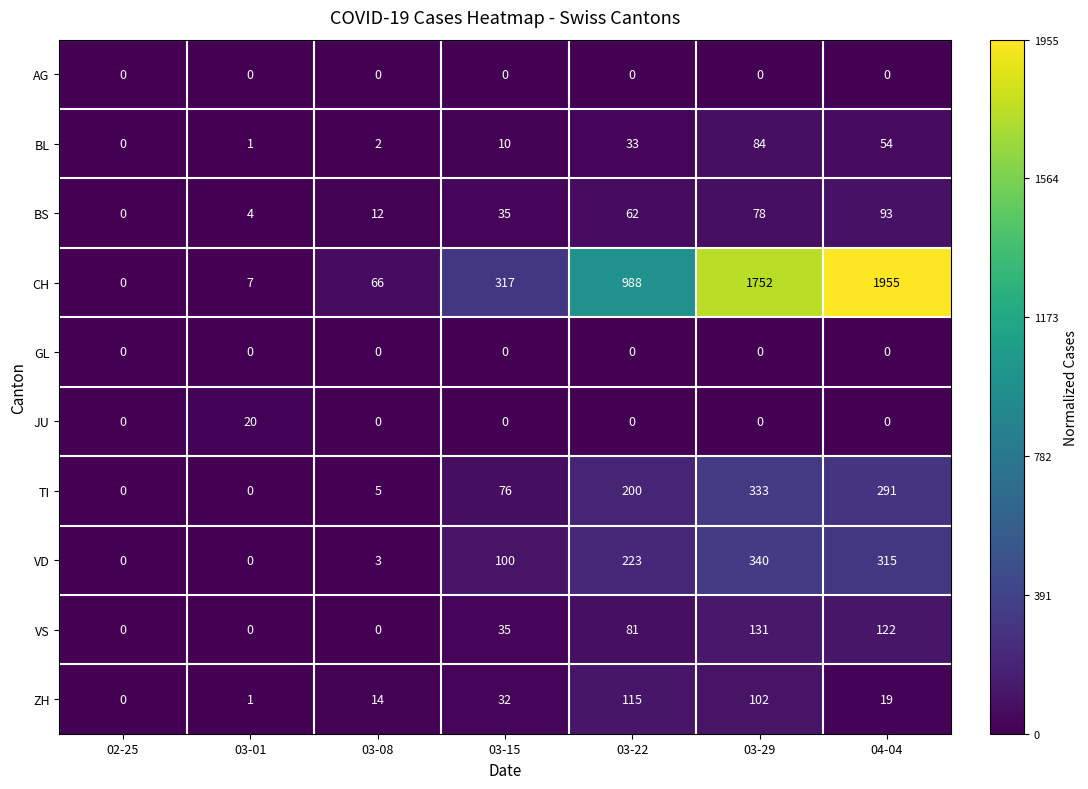

What is the total value across all series at 03-08?

102